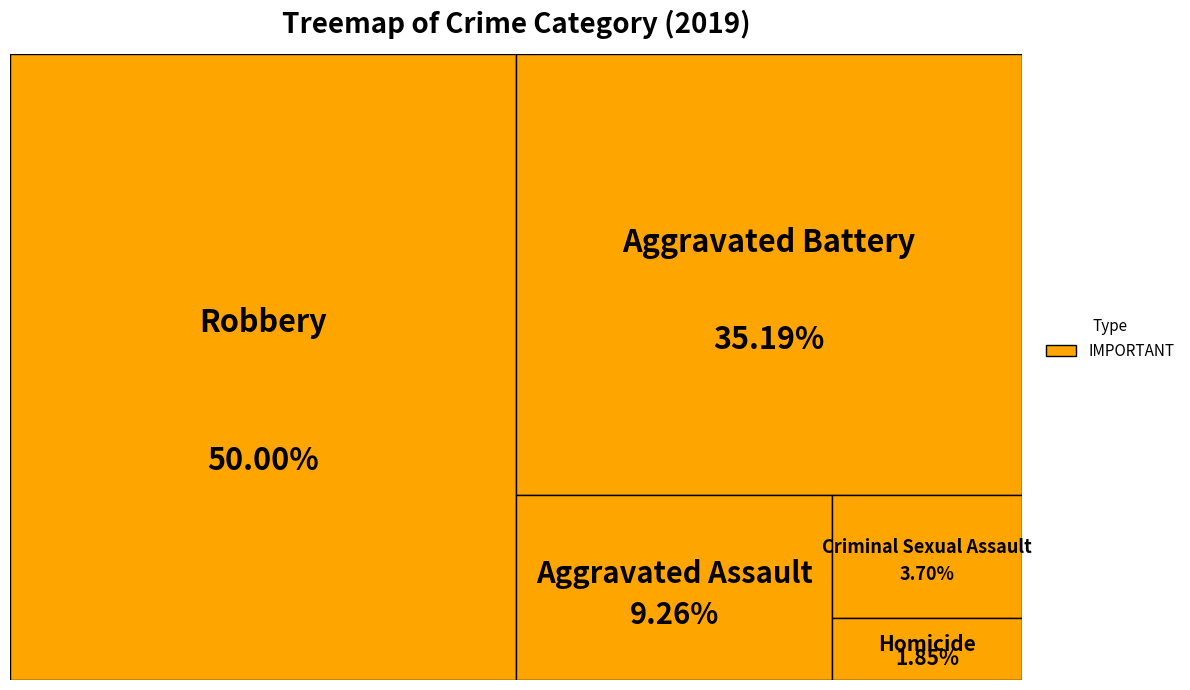

Is there any slice that represents more than half of the pie?

No